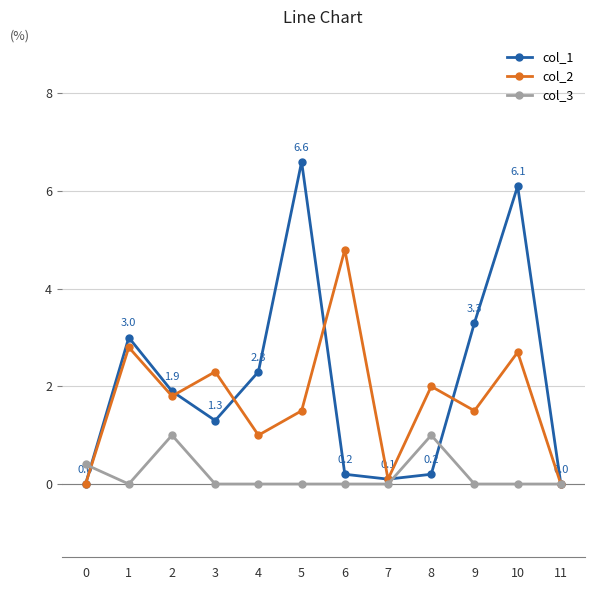

At which category does the chart reach its peak across all series?

5